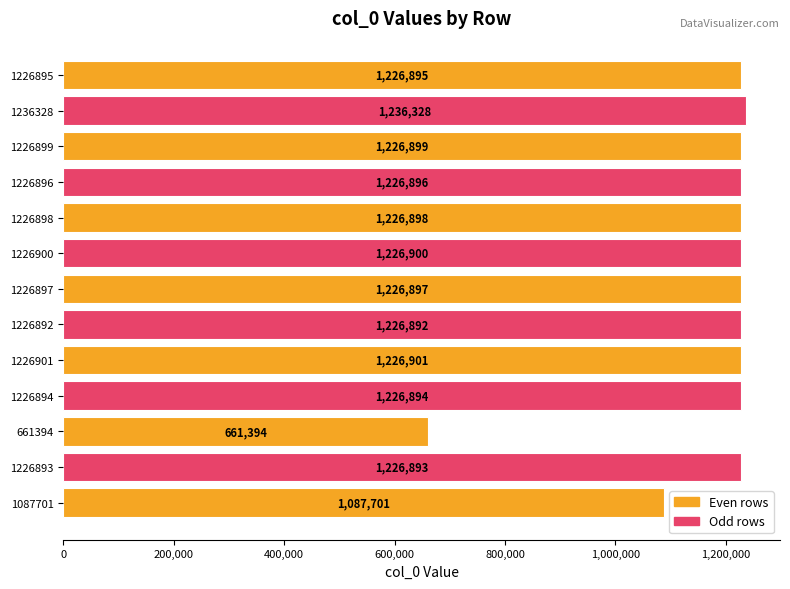

Count the number of categories in the chart.

13